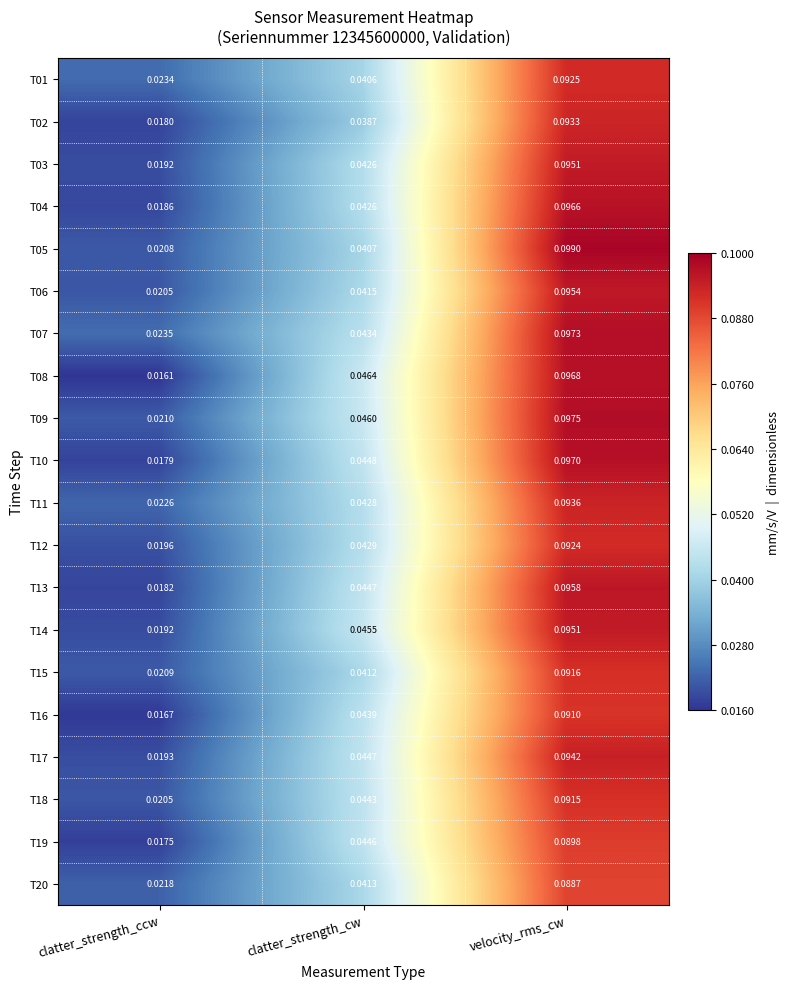

At which category does the chart reach its peak across all series?

velocity_rms_cw